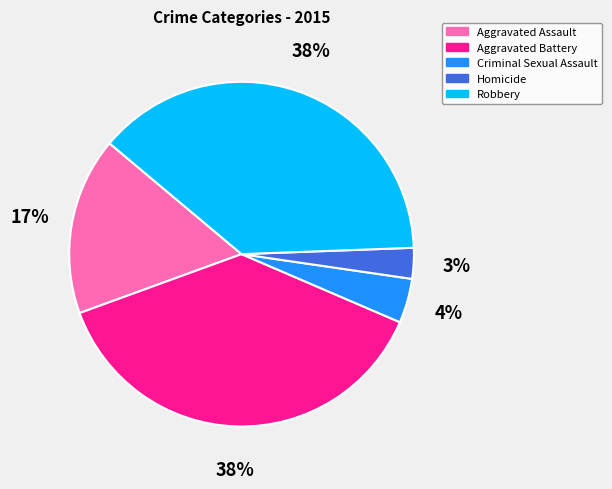

Is Criminal Sexual Assault the majority of the pie?

No